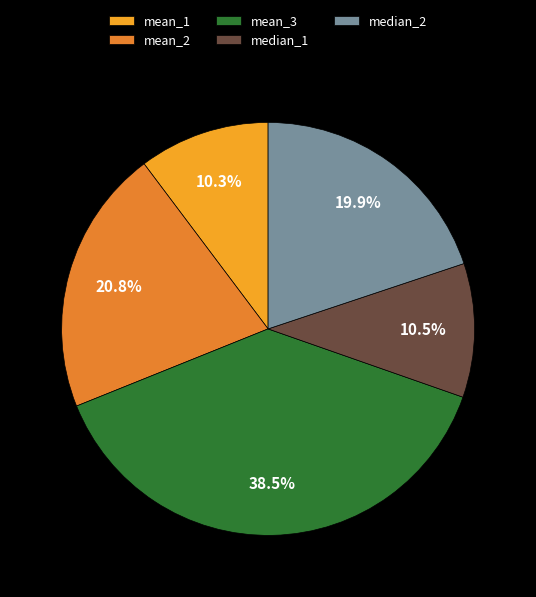

Which has a higher value, median_2 or mean_1?

median_2